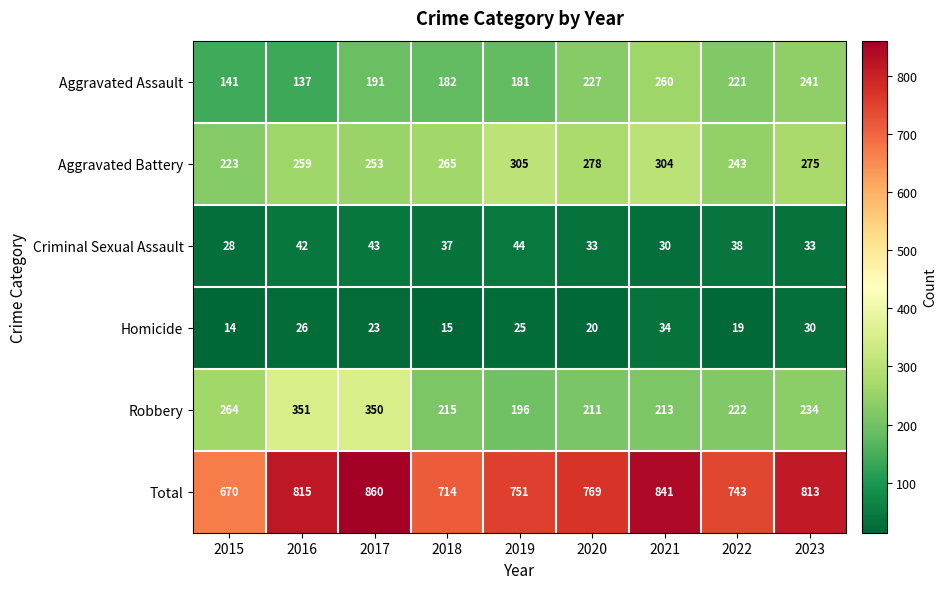

Rank the series at 2015 from lowest to highest value.

Homicide, Criminal Sexual Assault, Aggravated Assault, Aggravated Battery, Robbery, Total